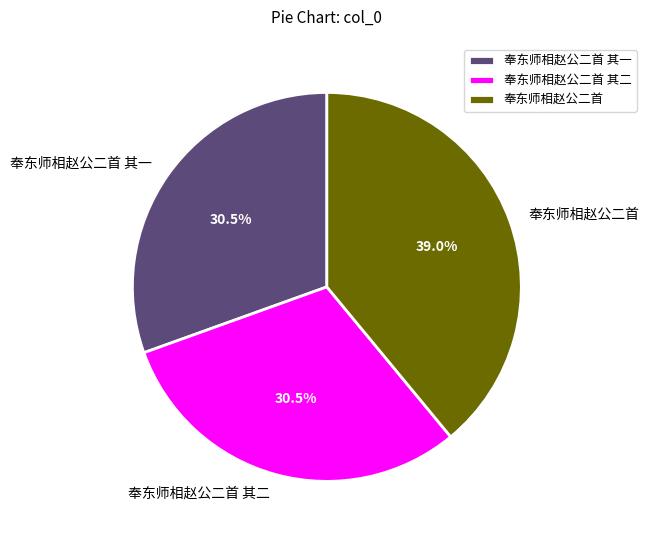

Does 奉东师相赵公二首 account for over 50% of the chart?

No